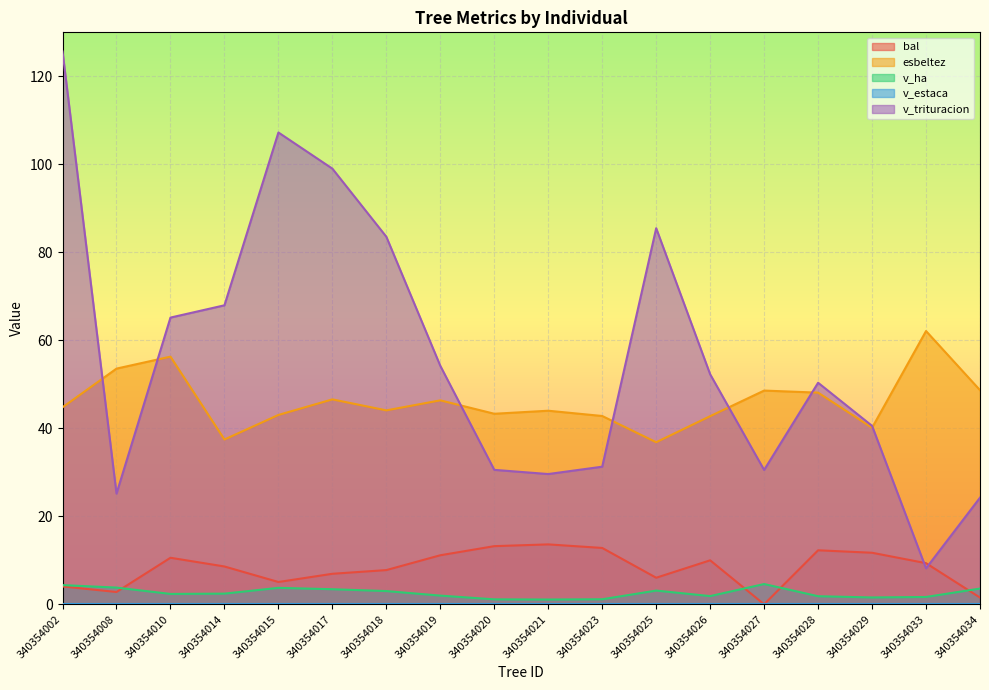

How many interior local valleys does the v_trituracion series have?

4